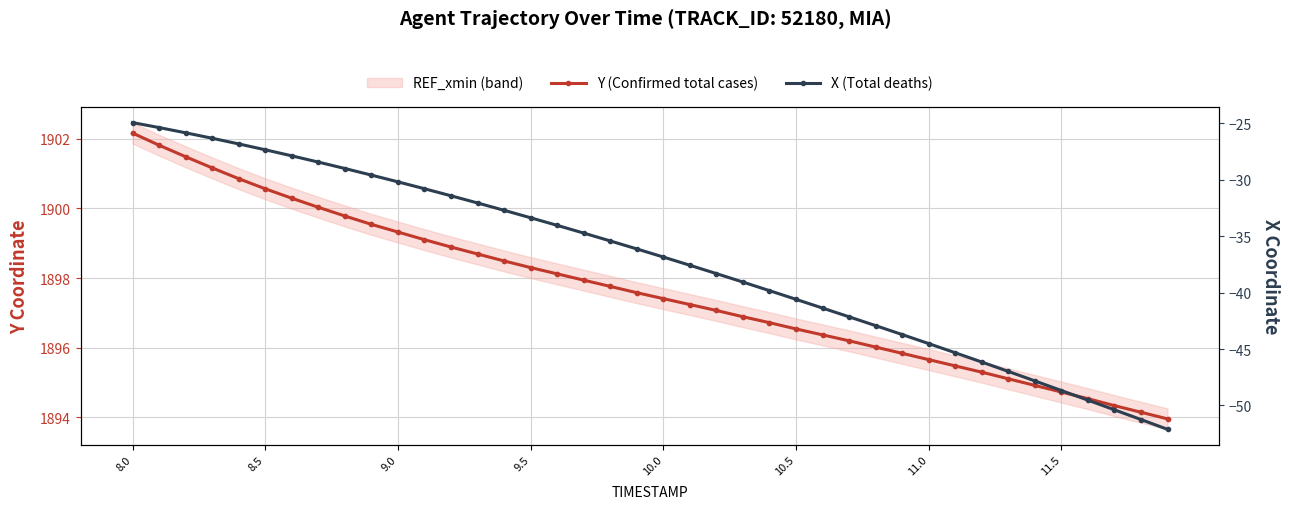

What are all the series names shown in the legend?

Y (Confirmed total cases), X (Total deaths)